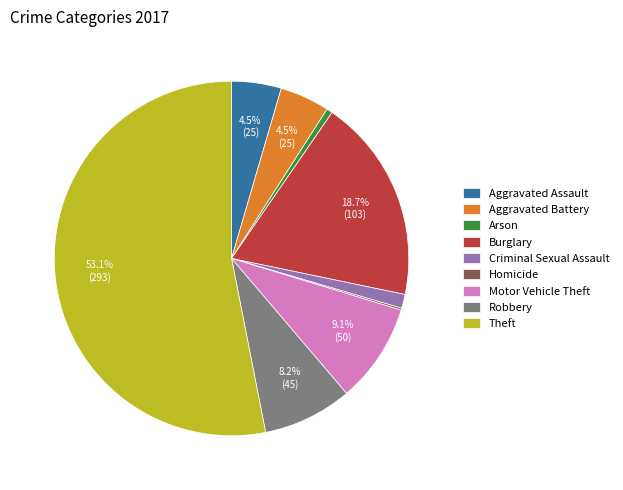

To the nearest percent, what portion does Criminal Sexual Assault represent?

1%